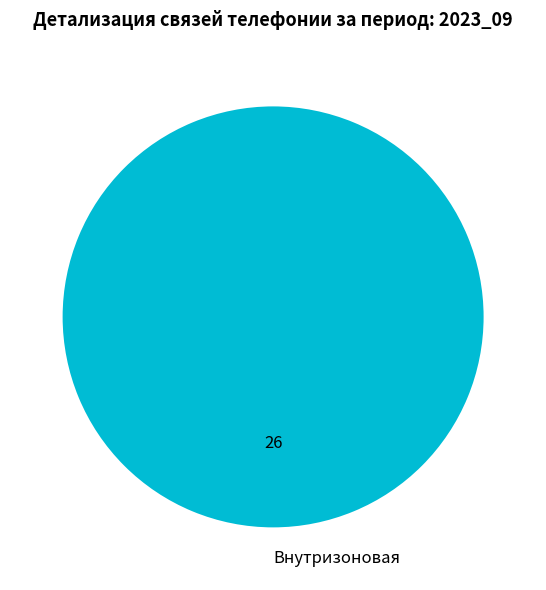

Is there a majority slice in this chart?

Yes